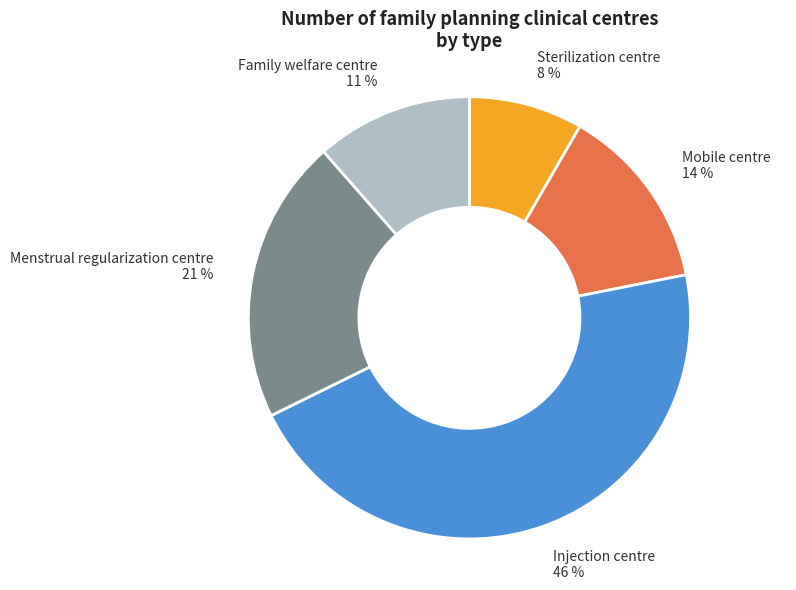

Which category has the smallest portion of the pie?

Sterilization centre